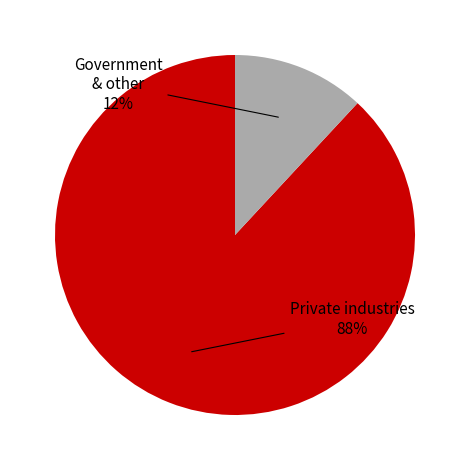

Is the sum of Government & other and Private industries greater than half?

Yes